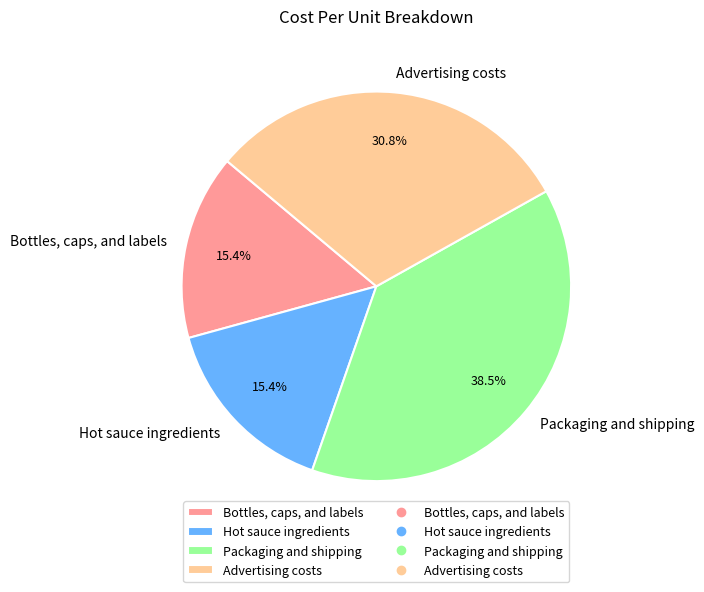

How many segments does this pie chart have?

4